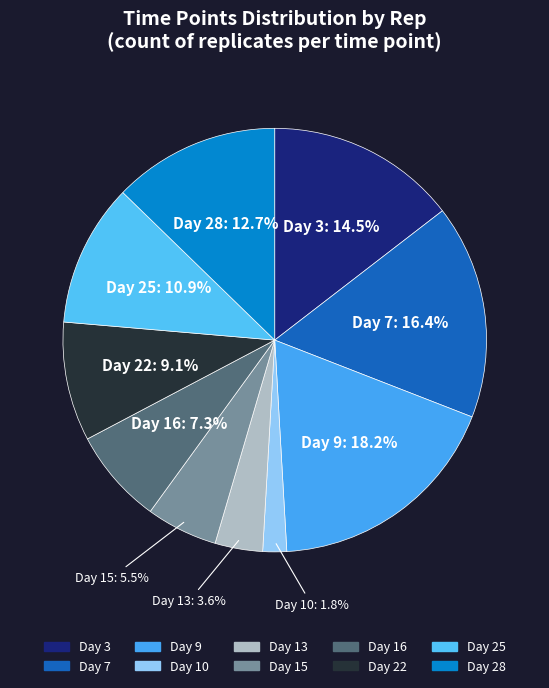

How many slices are in this pie chart?

10